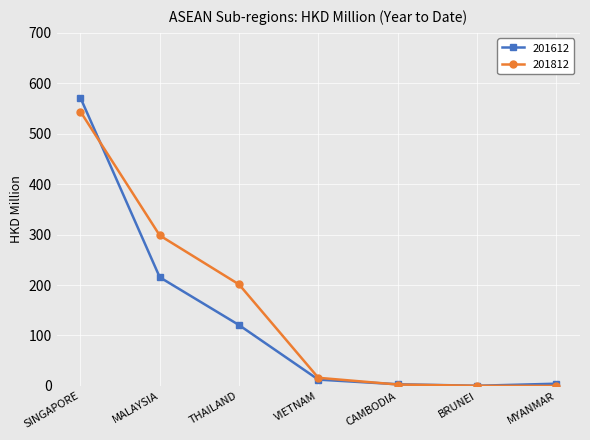

What is the sum of all 201612 values?

927.8